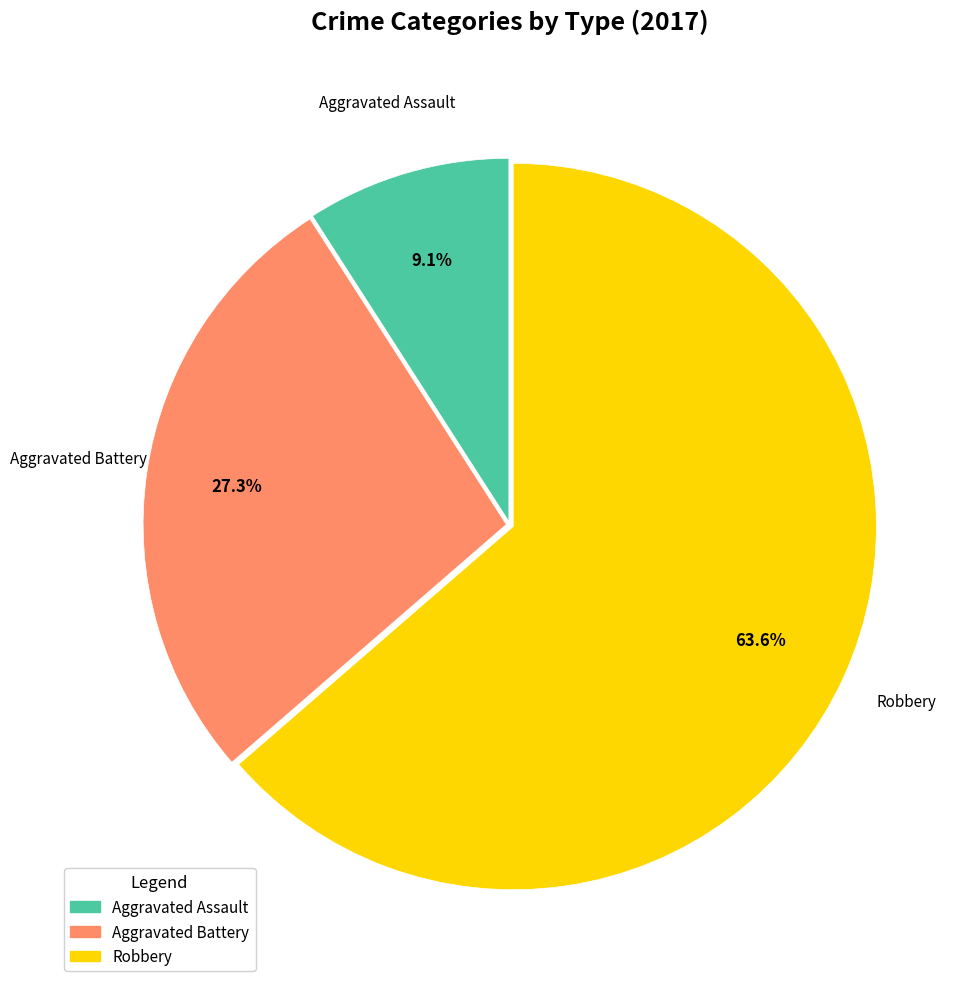

What is the largest slice in the pie chart?

Robbery